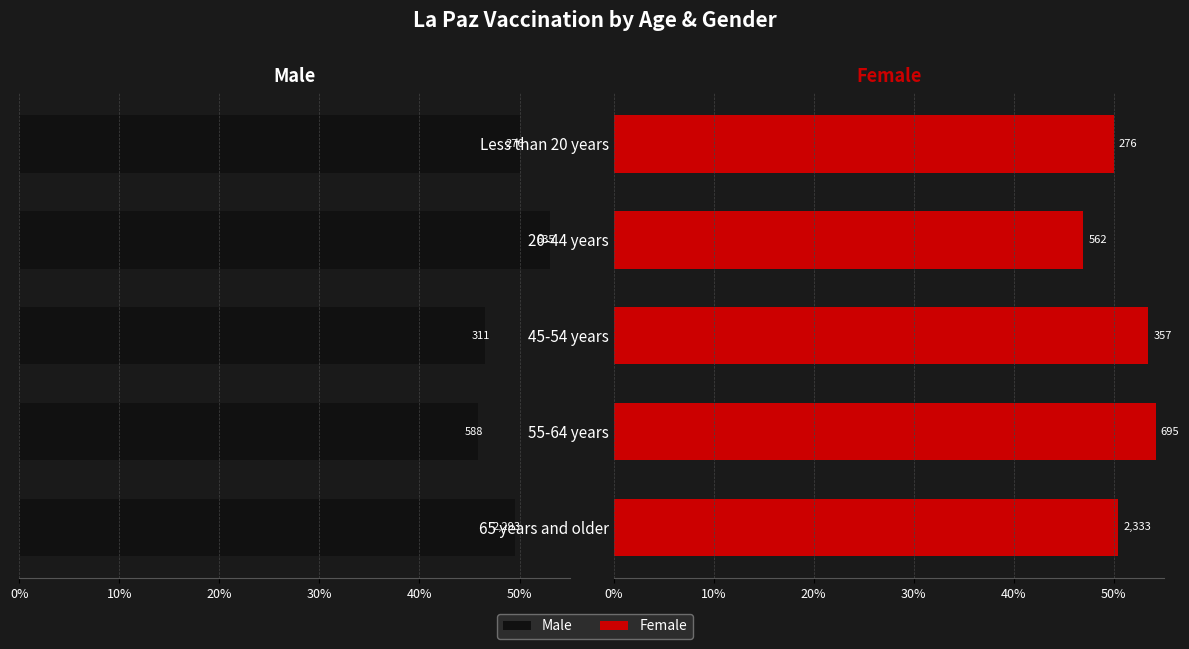

What is the difference between the second highest and second lowest values in the Male series?

3.4